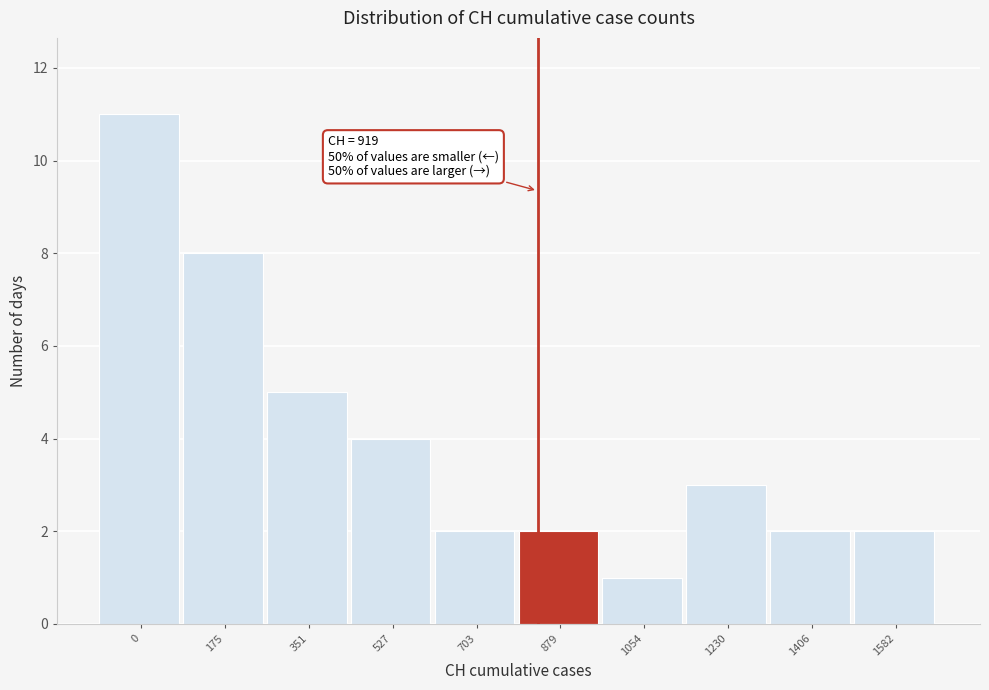

Reading left to right, extract all data points from this chart.

0=11	175=8	351=5	527=4	703=2	879=2	1054=1	1230=3	1406=2	1582=2